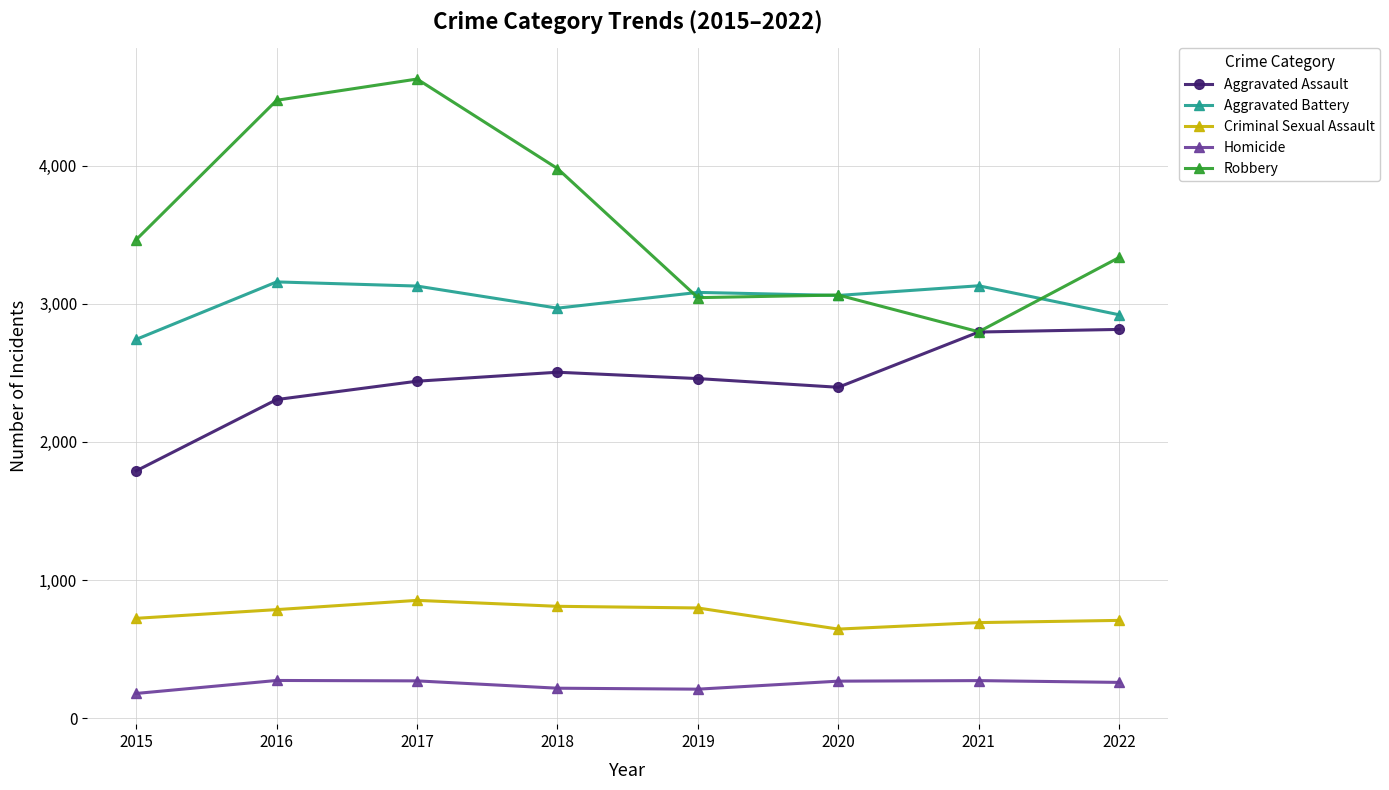

Rank the series by their maximum value, from lowest to highest.

Homicide, Criminal Sexual Assault, Aggravated Assault, Aggravated Battery, Robbery